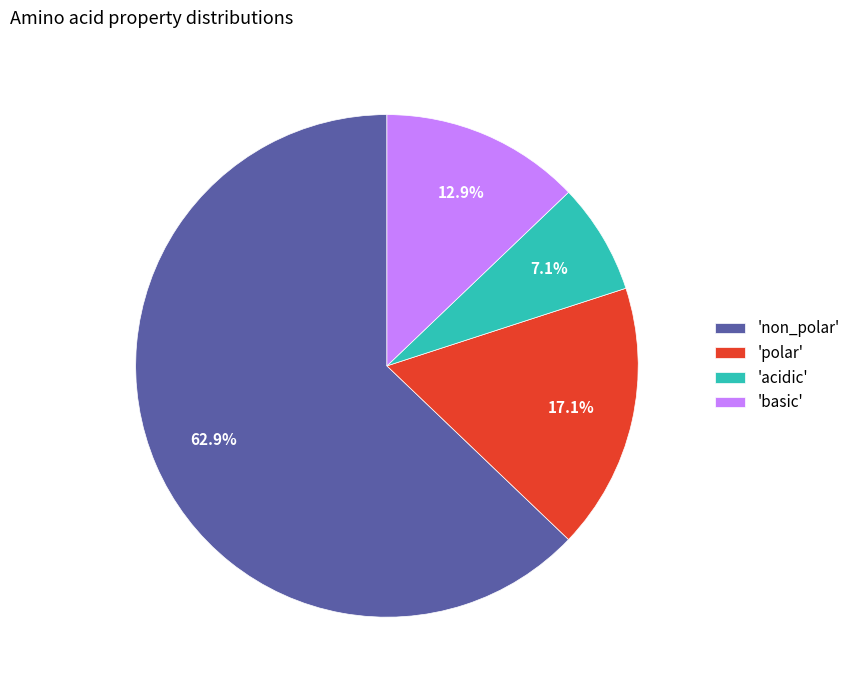

Do 'acidic' and 'polar' together represent more than half of the pie?

No